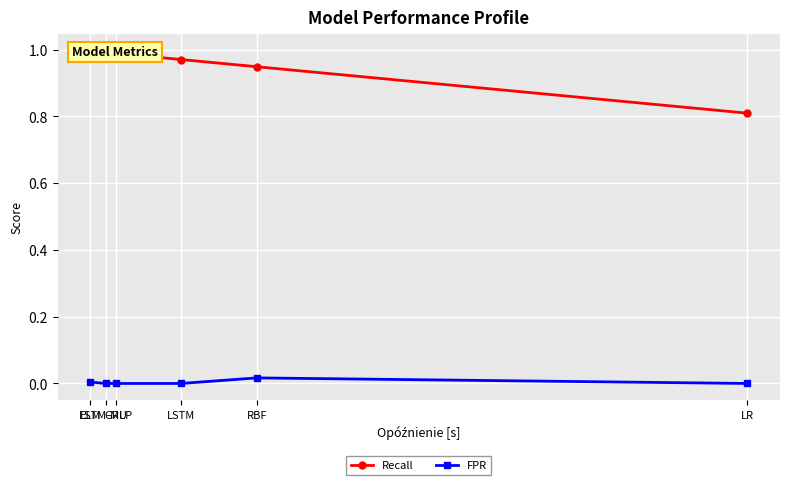

The FPR series shows -0.0 at LSTM. True or false?

False